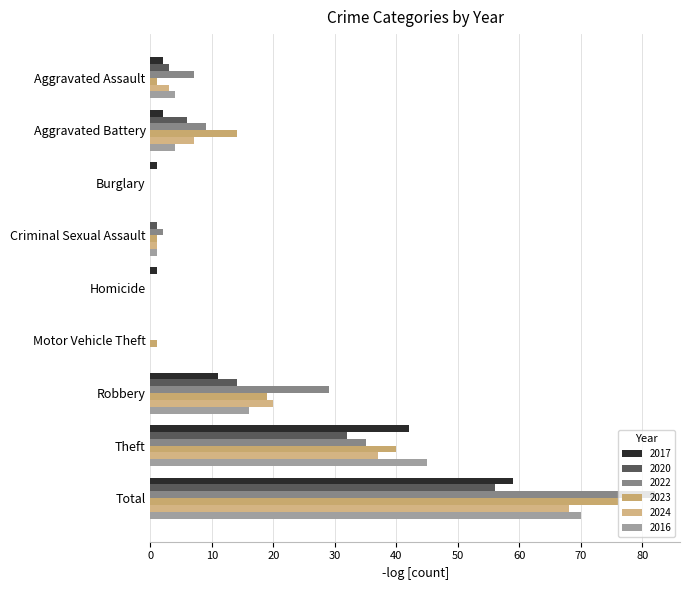

How many data points does each series have?

9